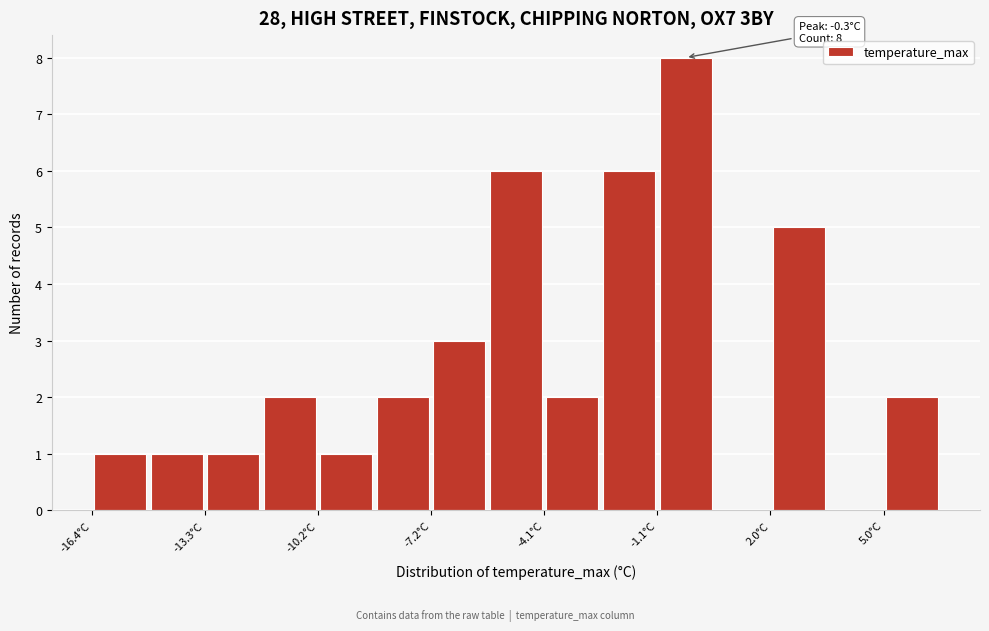

Read against the x-axis, roughly where is the centre of the tallest bar?

-0.5